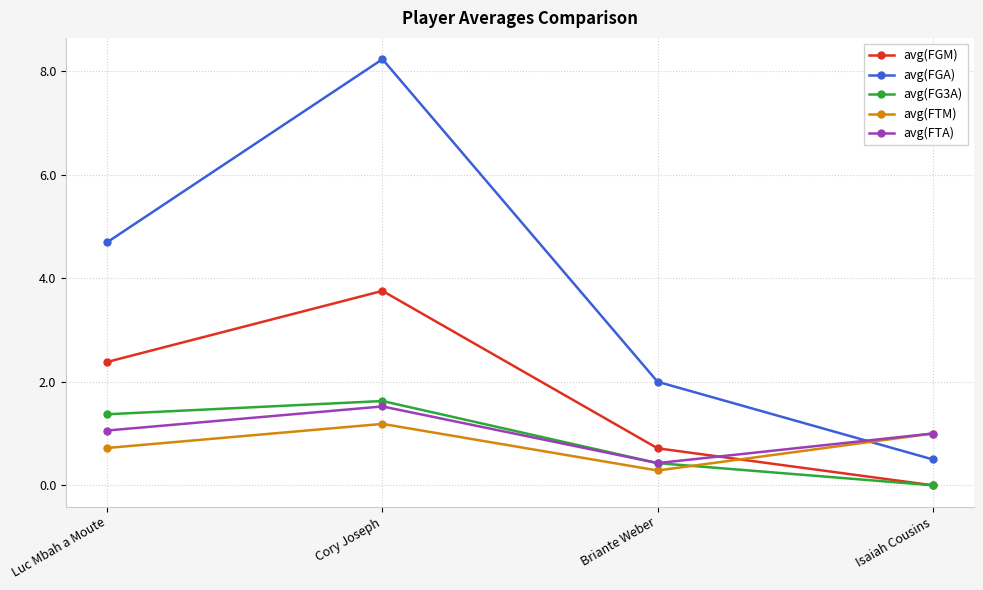

What is the label of the 1st point from the right?

Isaiah Cousins